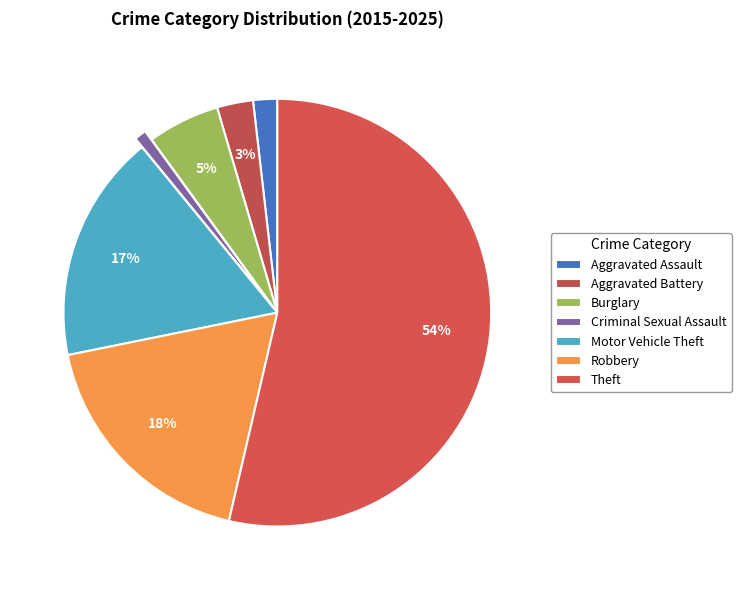

What is the smallest slice in the pie chart?

Criminal Sexual Assault